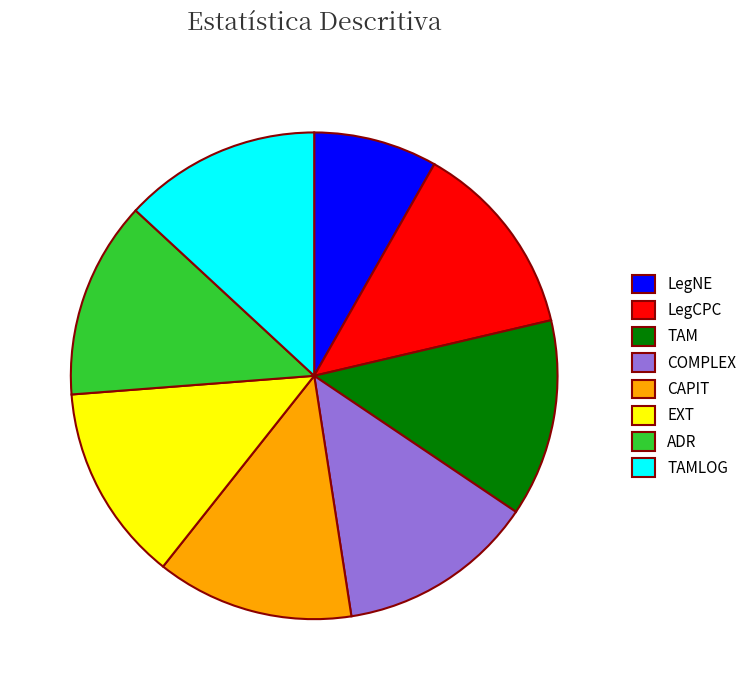

True or false: EXT accounts for 23% of the total.

False